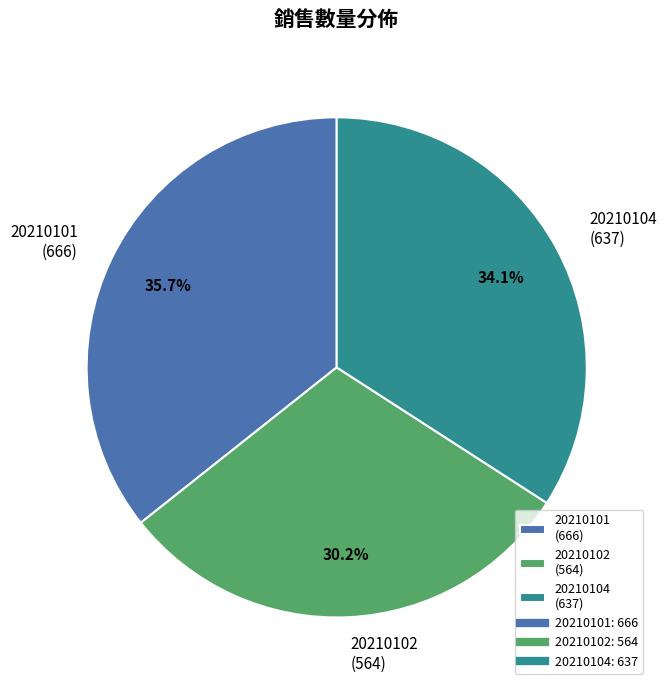

What percentage do 20210102 and 20210101 together represent?

65.9%